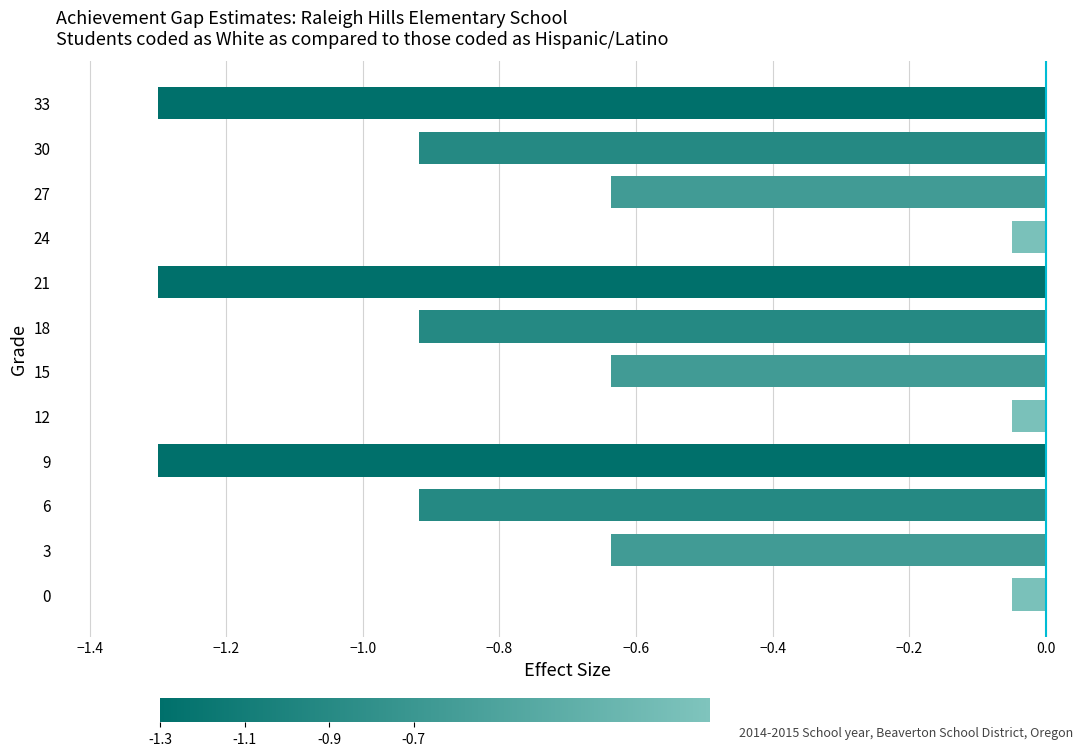

The chart shows a value of -1.1 at 27. True or false?

False